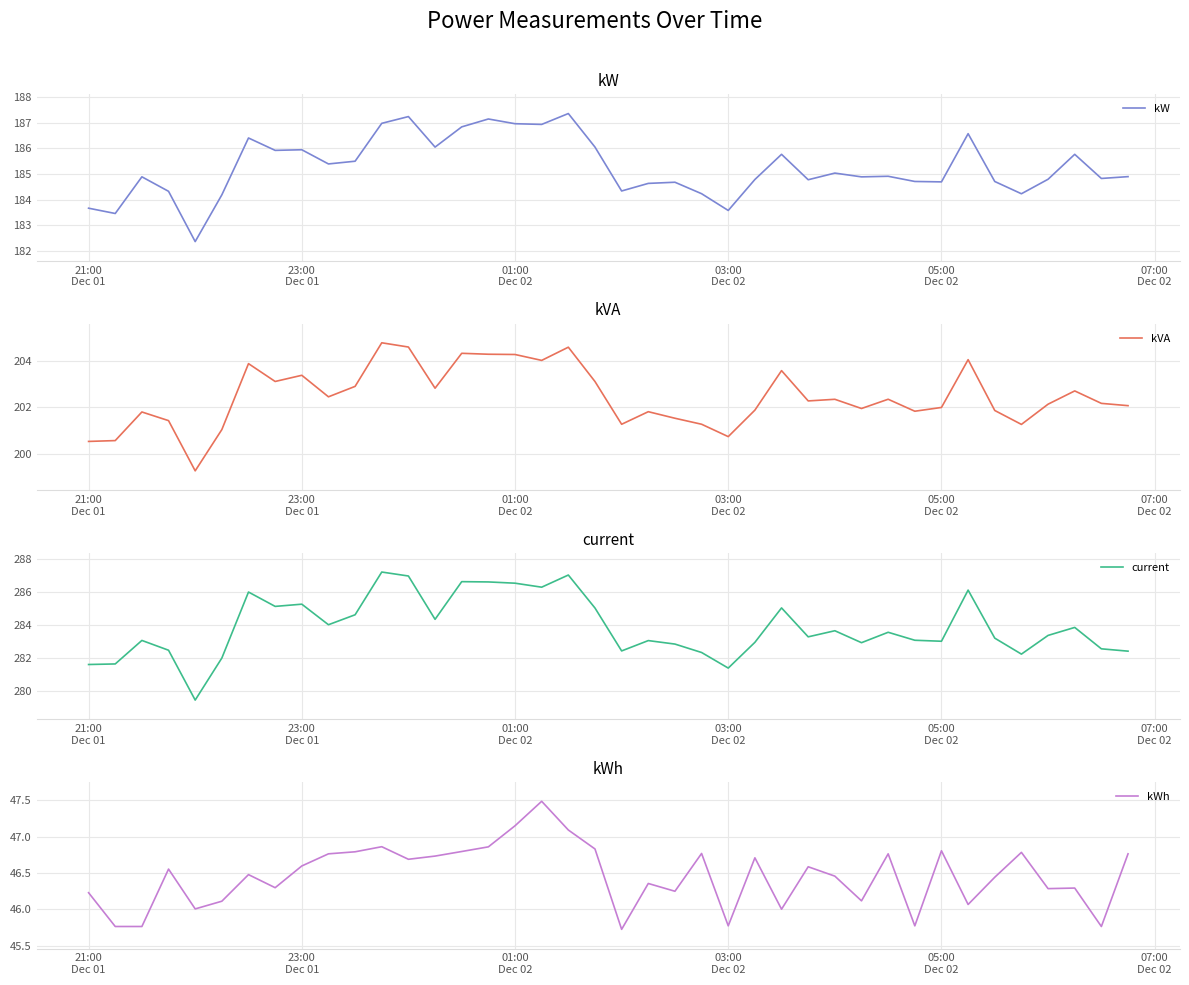

What is the highest value of the kVA series?

204.8